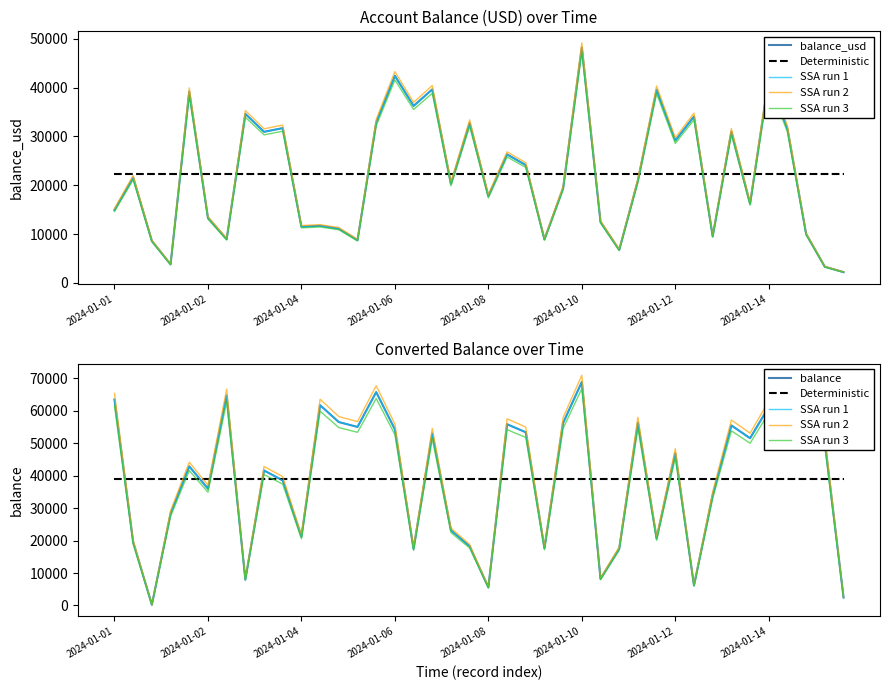

True or false: balance_usd and Deterministic cross at least once.

True